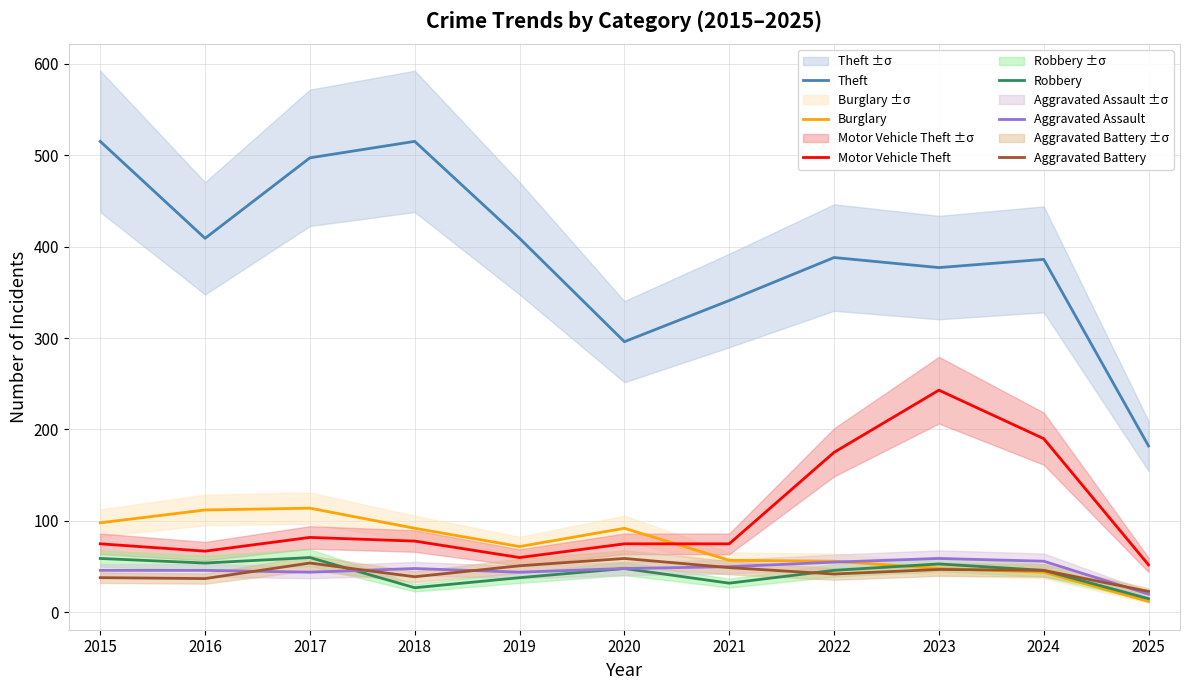

How many times do Aggravated Battery and Aggravated Assault cross each other?

5